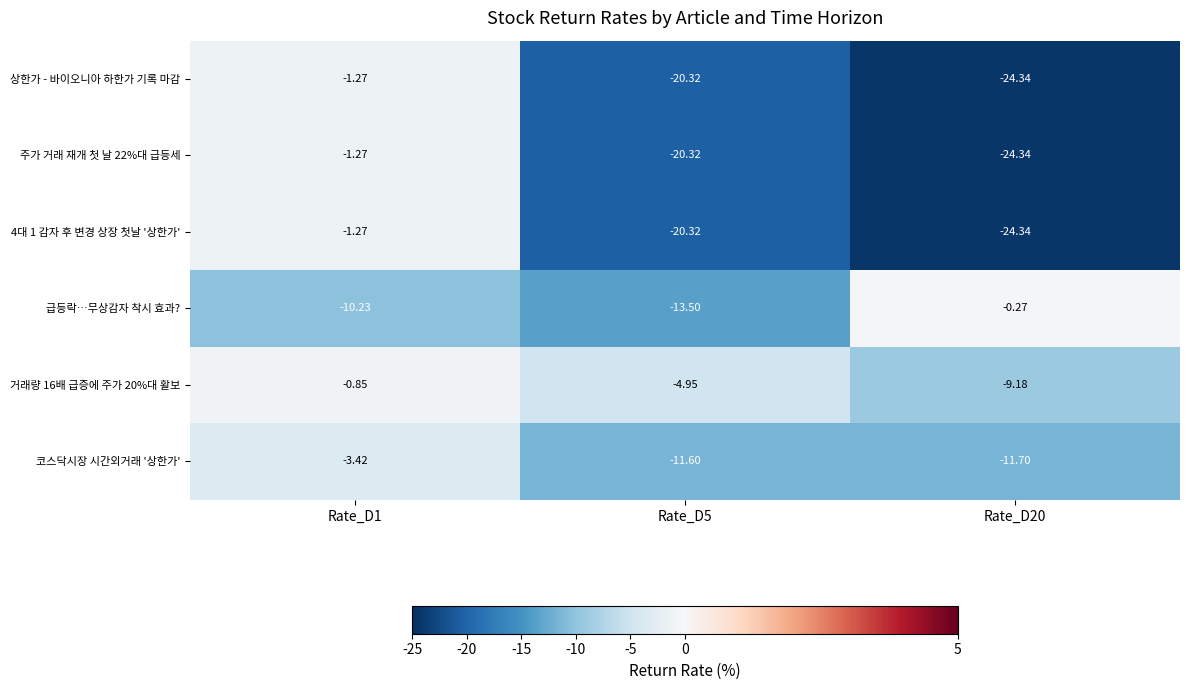

Between Rate_D5 and Rate_D20, which series saw the biggest shift?

급등락…무상감자 착시 효과?